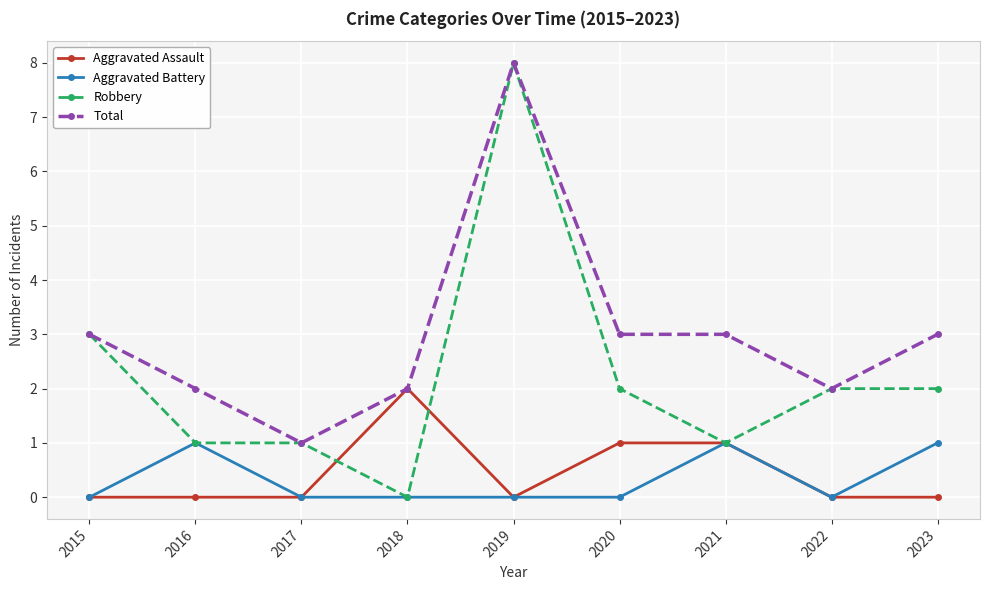

What is the sum of all Aggravated Battery values?

3